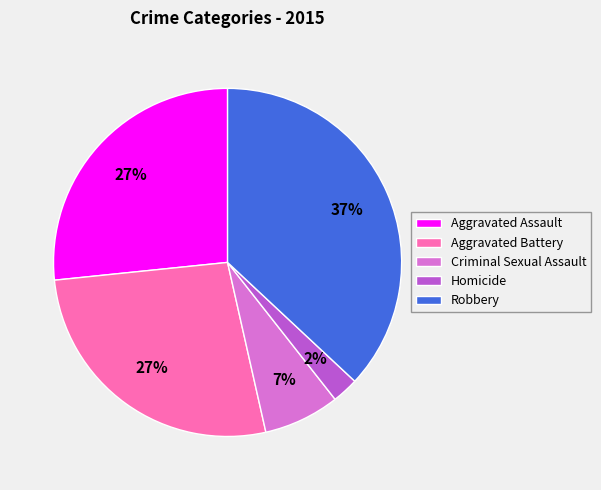

What percentage is the Criminal Sexual Assault slice, to the nearest percent?

7%